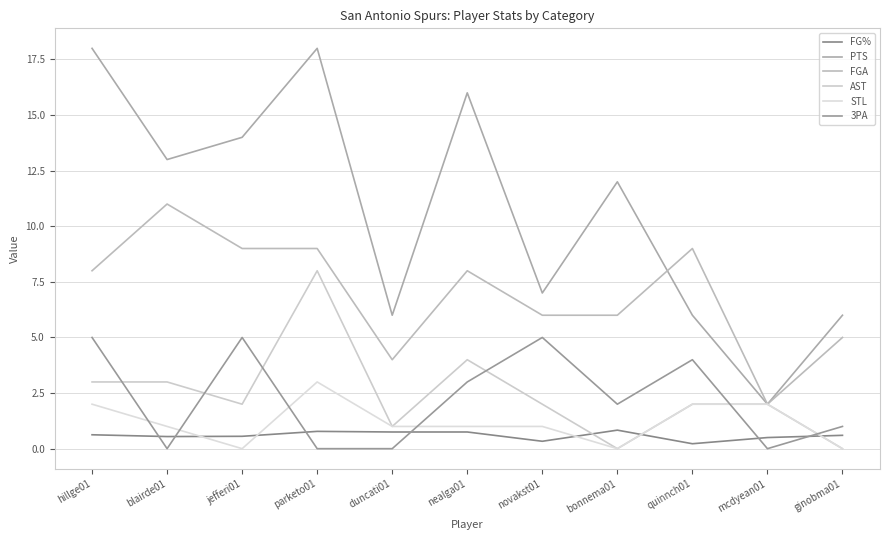

Is the value of STL at ginobma01 greater than the value of FG% at mcdyean01?

No